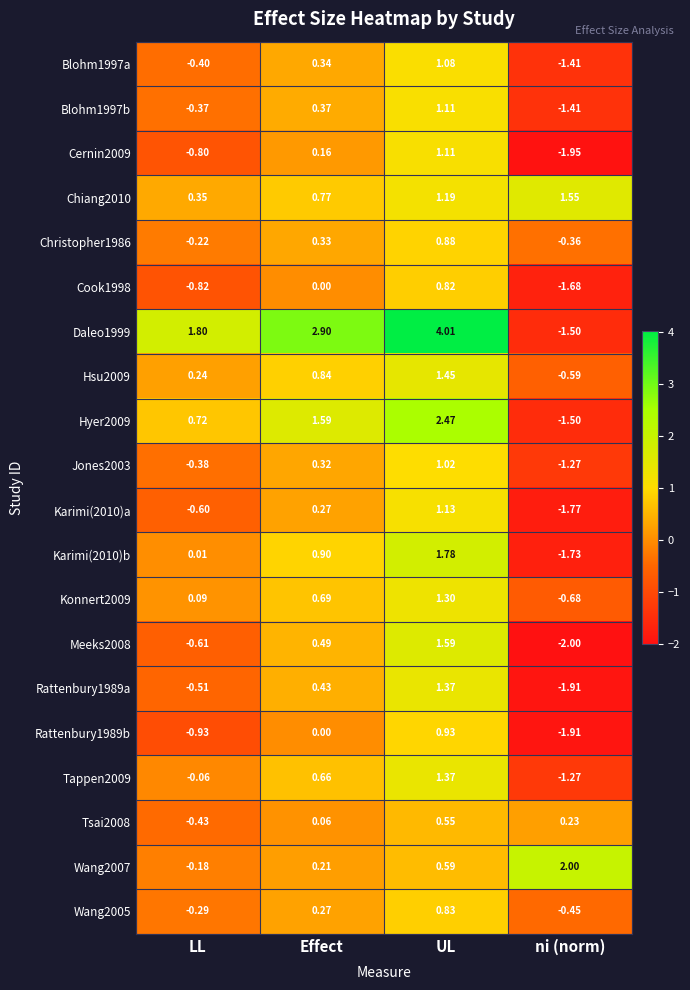

At which label does Jones2003 reach its peak?

UL